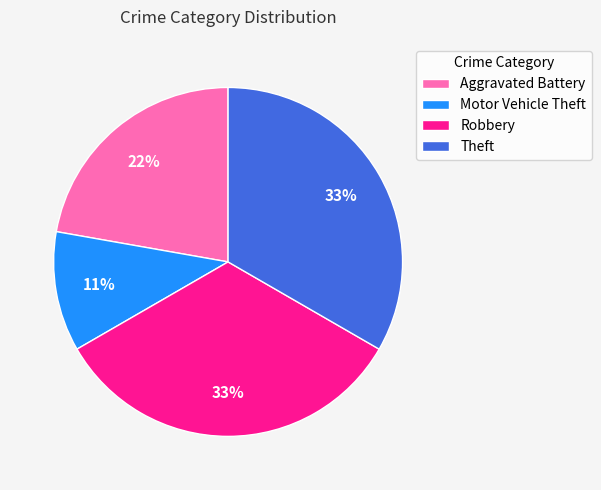

Count the number of slices in the pie.

4